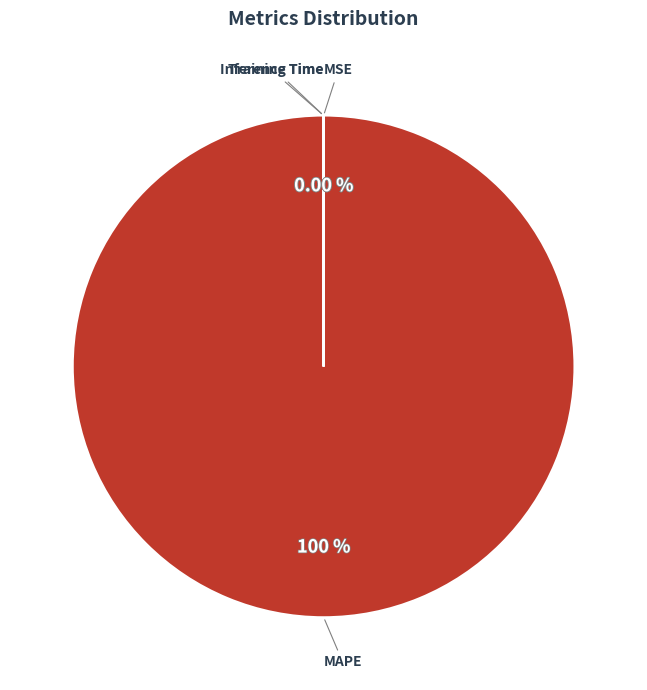

Is the sum of MSE and Training Time greater than half?

No